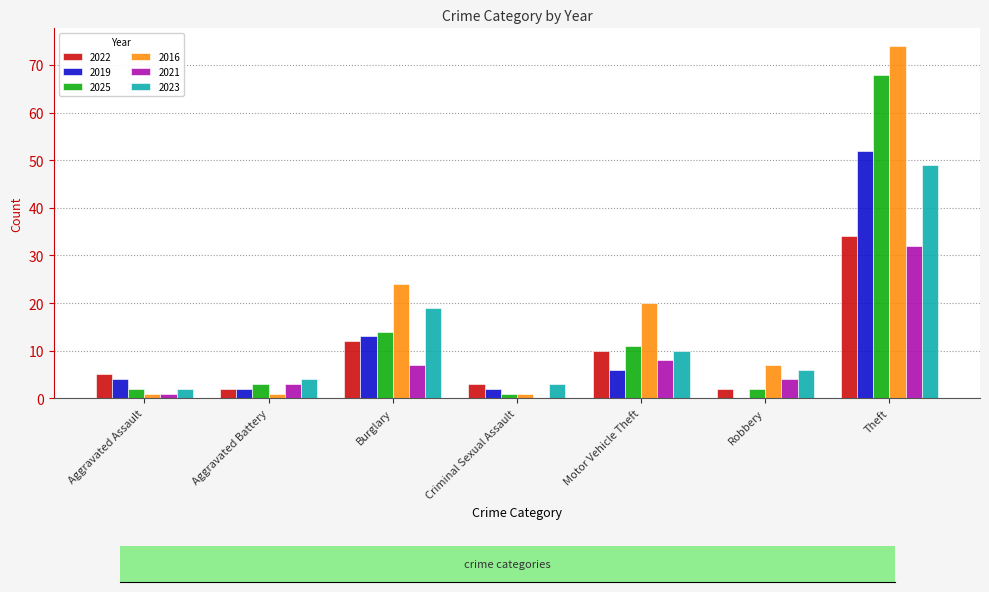

Which series has the largest total across all categories?

2016